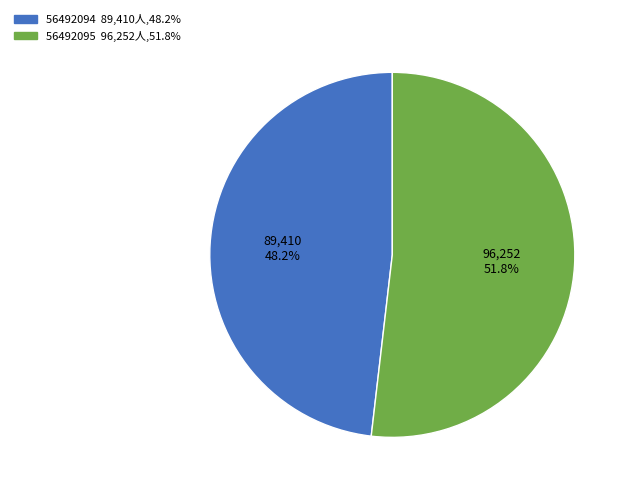

What portion of the pie excludes 56492094?

51.8%